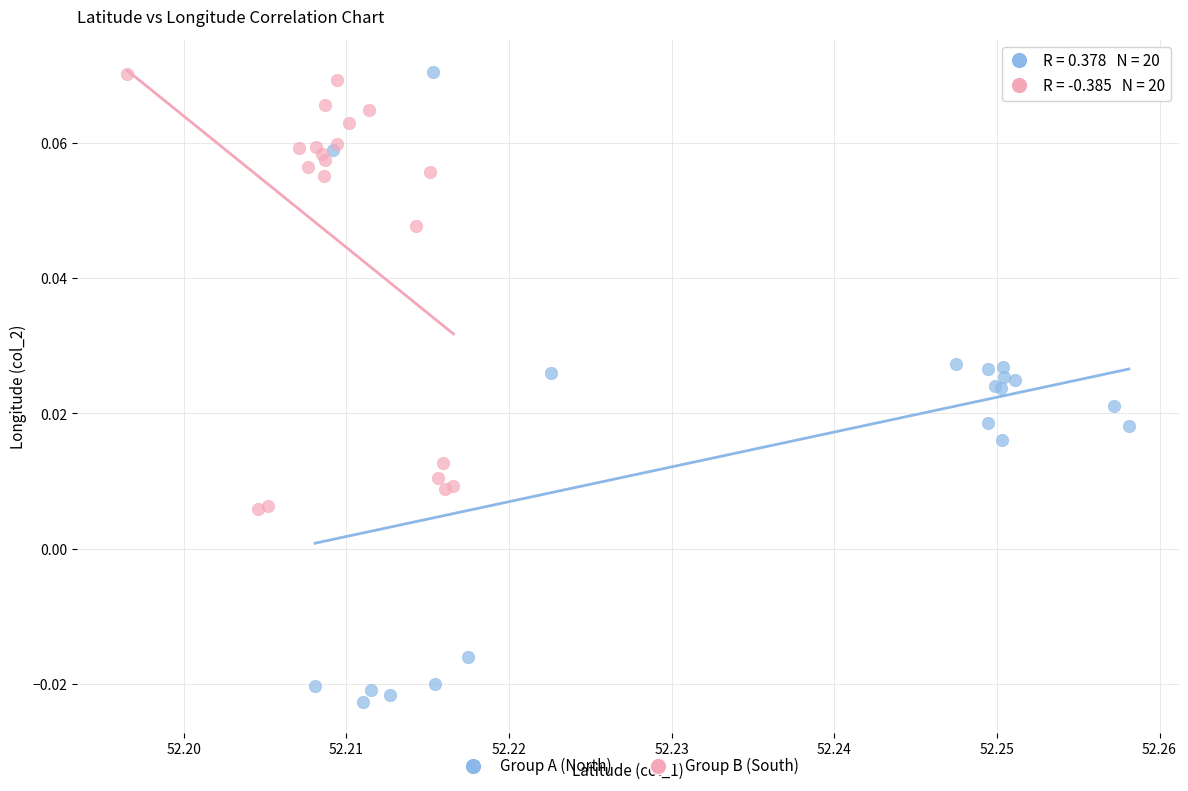

Which series has the largest Y range (max minus min)?

Group A (North)